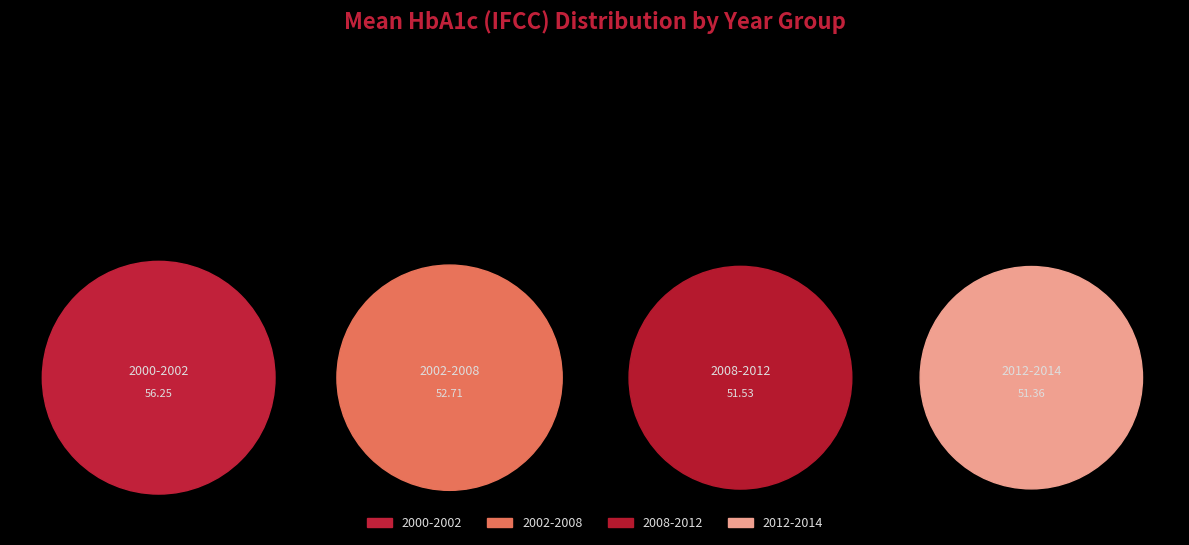

The 2012-2014 slice represents 36% of the pie. True or false?

False